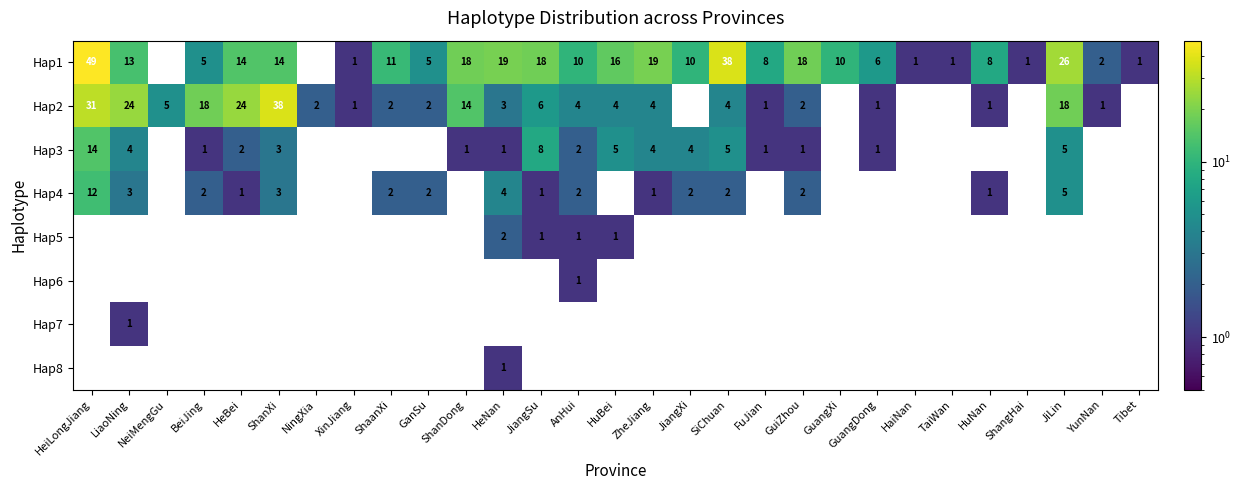

The value of Hap4 at ShaanXi is 3. True or false?

False